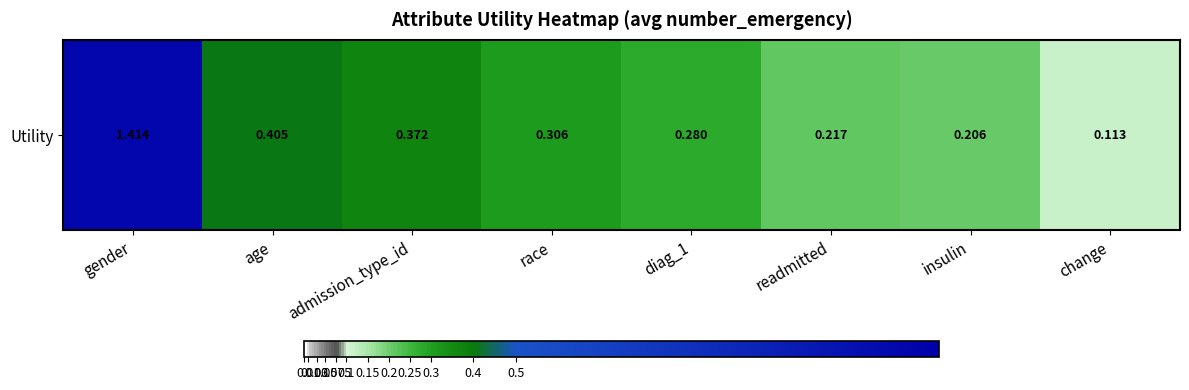

Which category has the highest value across all series?

gender